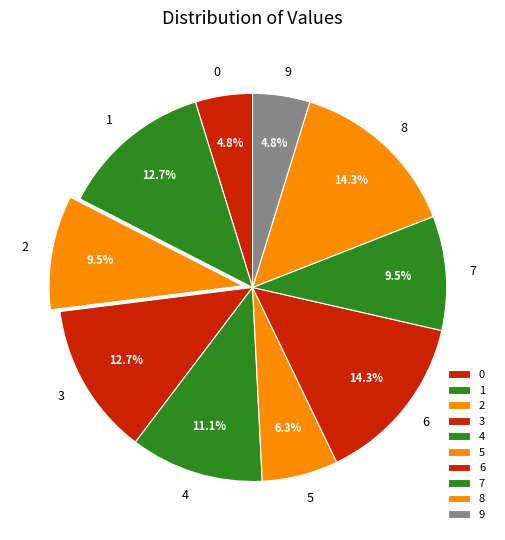

To the nearest percent, what percentage of the pie is 3?

13%